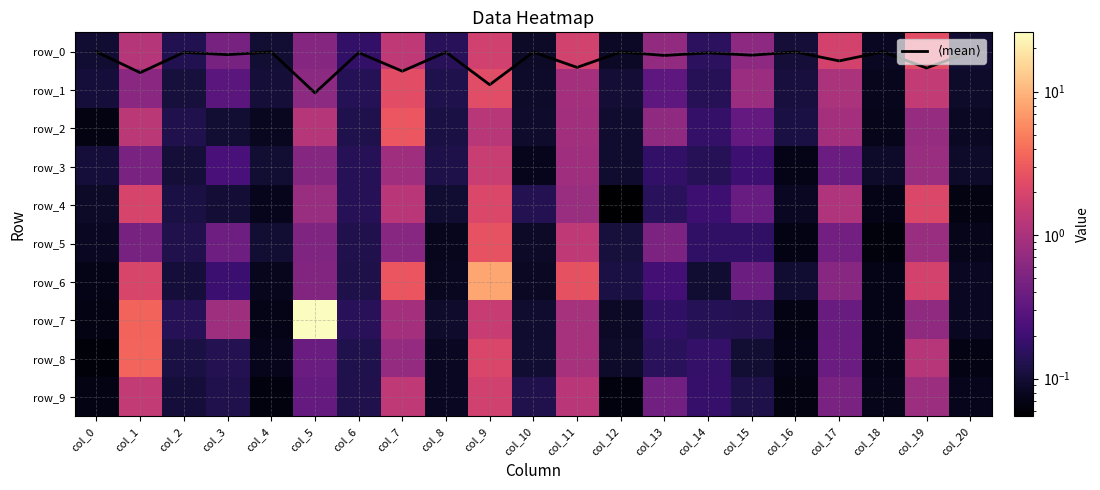

What is the difference between the row_3 values at col_13 and col_3?

0.1